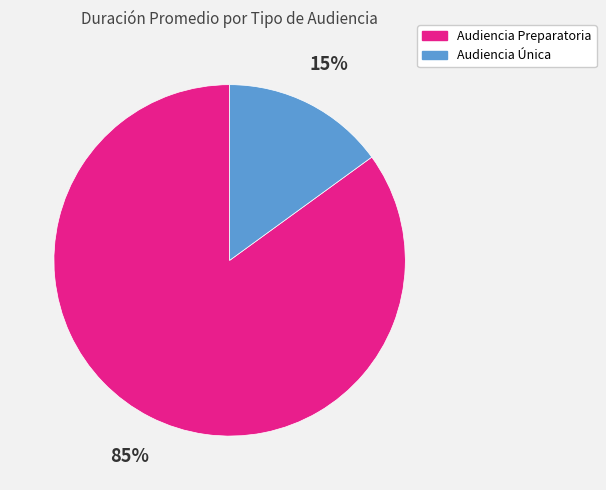

What percentage is the Audiencia Única slice, to the nearest percent?

15%